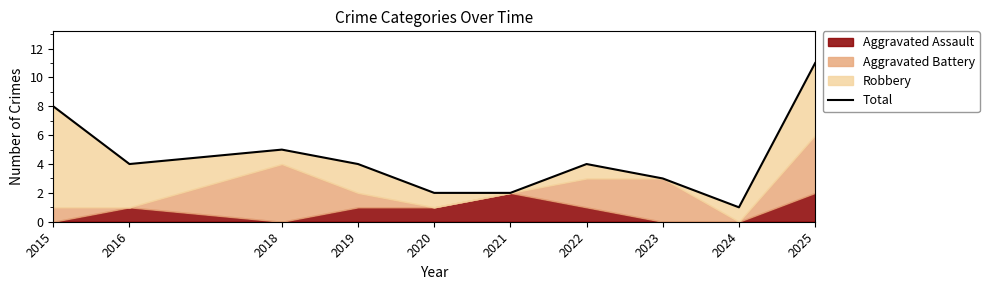

Approximately how many times larger is the value at 2018 compared to 2023?

1.7